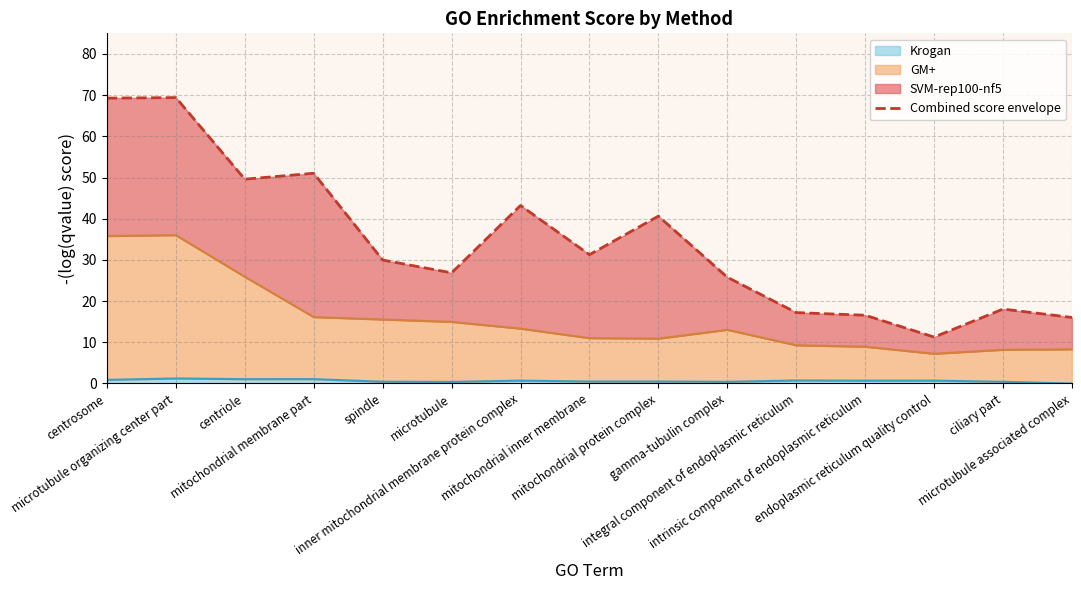

True or false: the data shows 29.2 at centrosome.

False